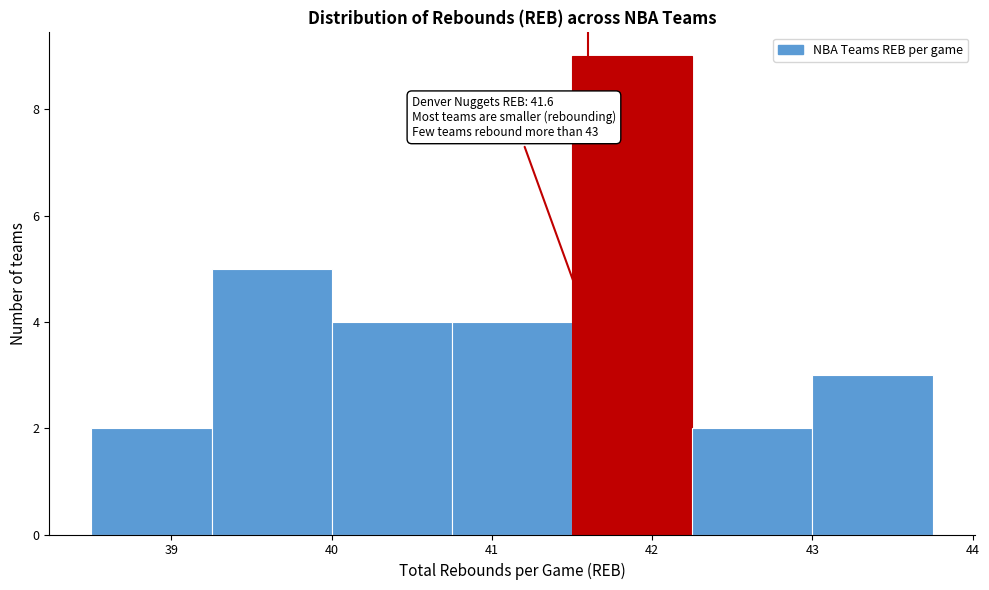

Over which range of the x-axis is the bar tallest?

41.50 to 42.25